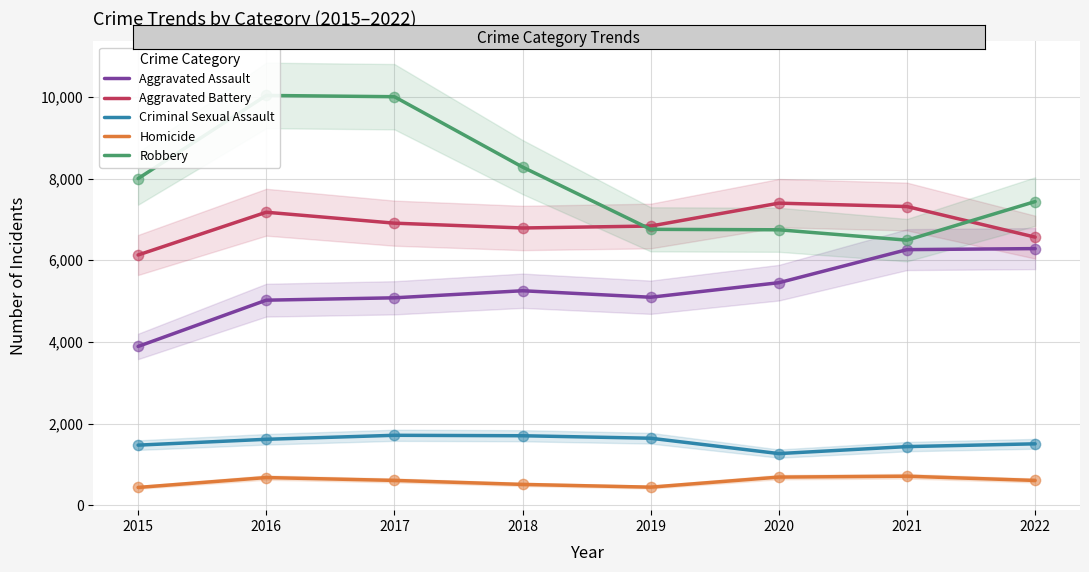

Which series reaches the minimum Y coordinate?

Homicide